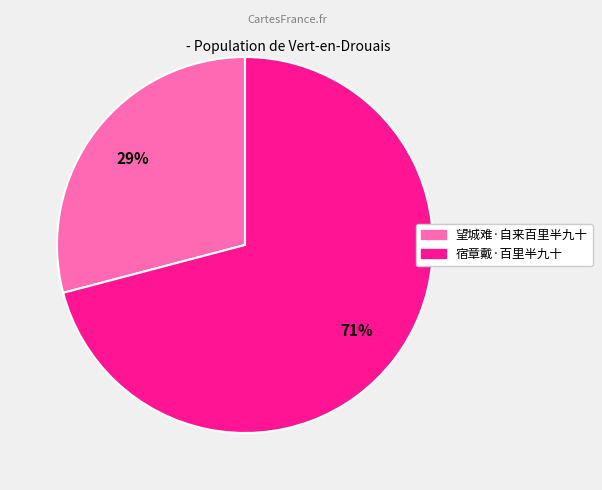

The 宿章戴·百里半九十 slice represents 71% of the pie. True or false?

True